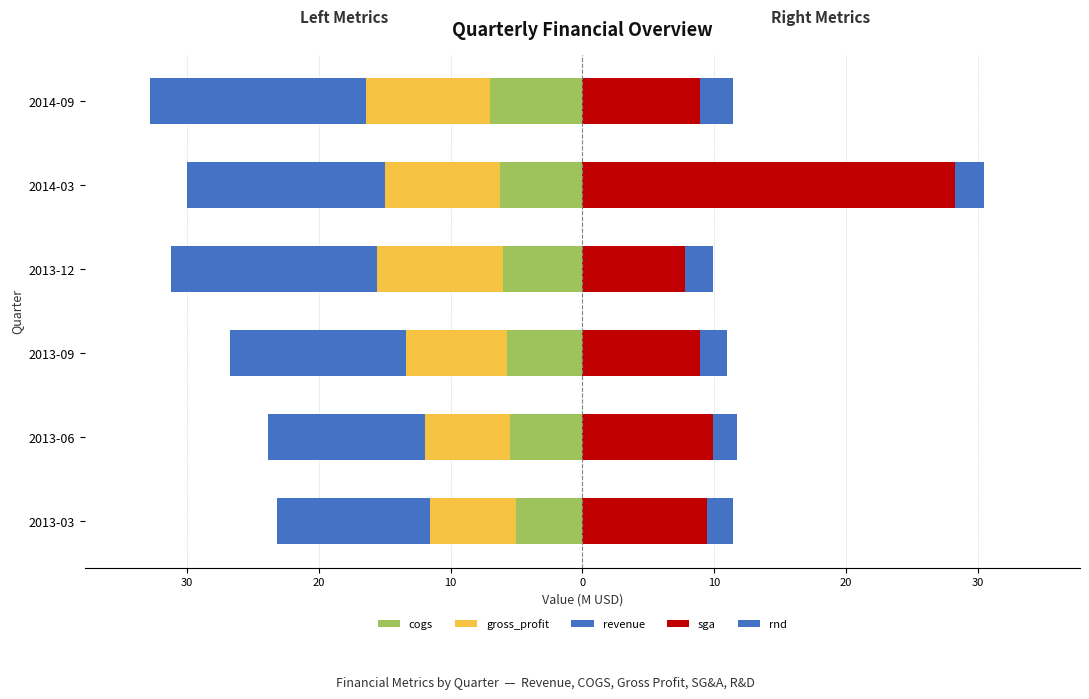

What is the difference between the maximum and minimum values in the sga series?

20.5